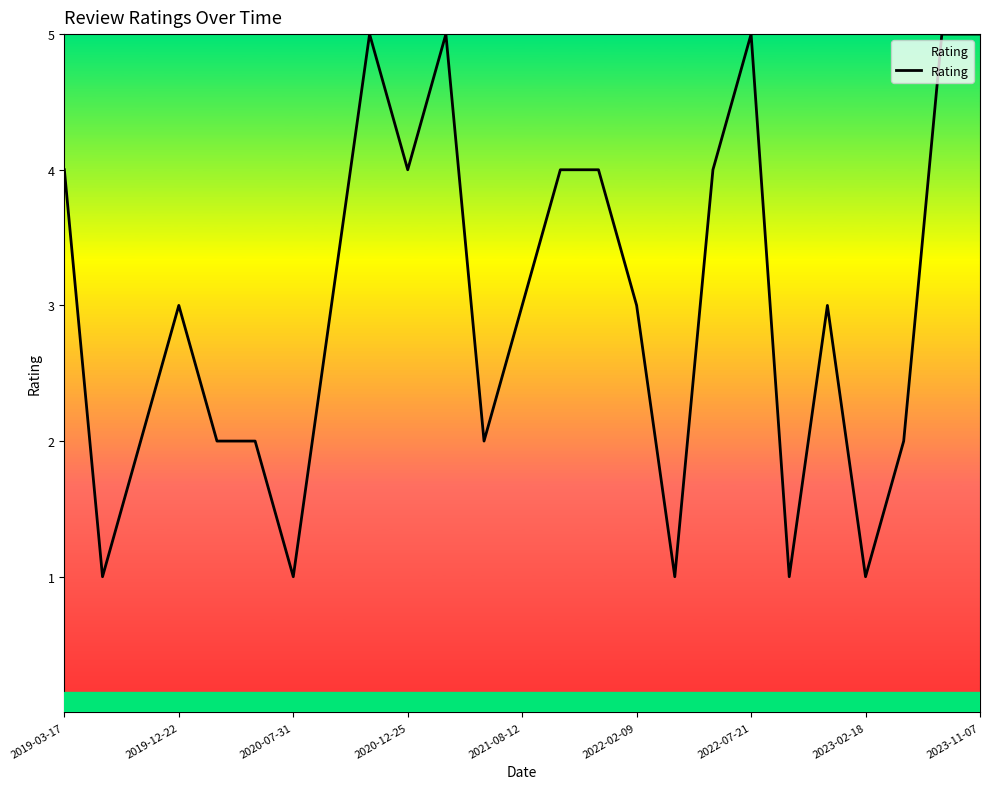

What is the greatest value displayed?

5